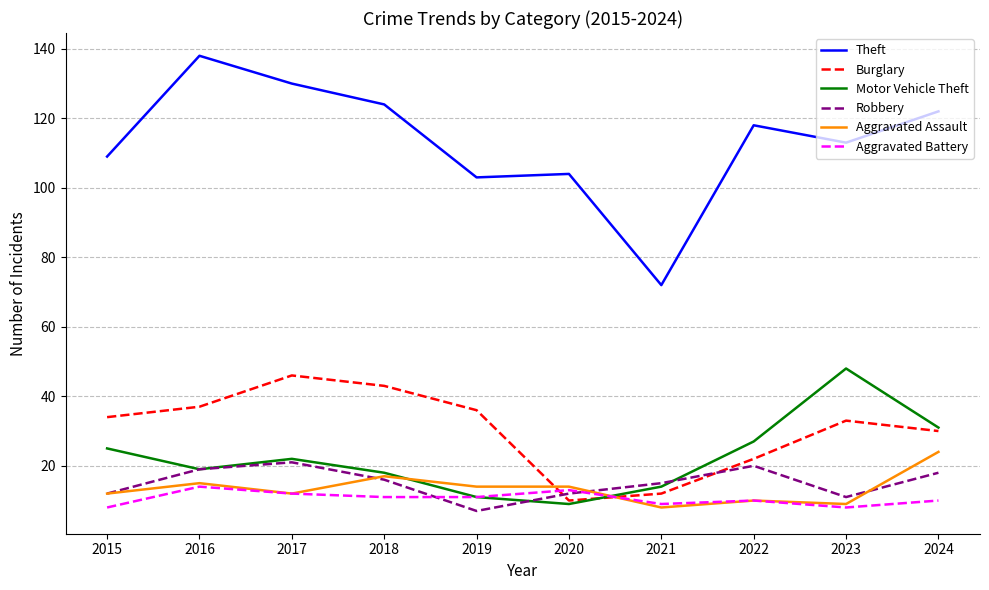

True or false: Motor Vehicle Theft and Aggravated Battery intersect in this chart.

True